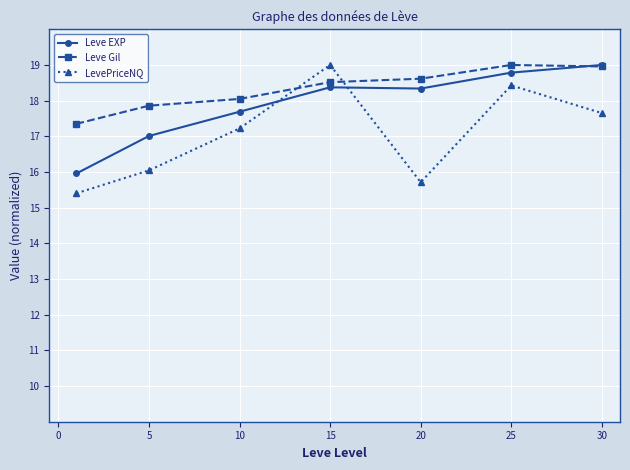

What is the value of the LevePriceNQ point at the 1st from the left?

15.4